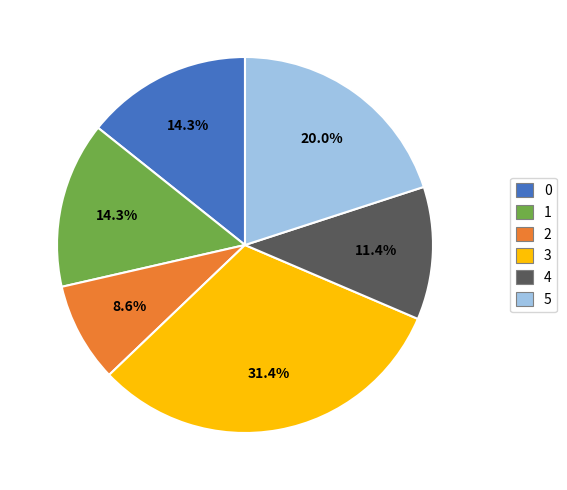

To the nearest percent, what percentage of the pie is 1?

14%